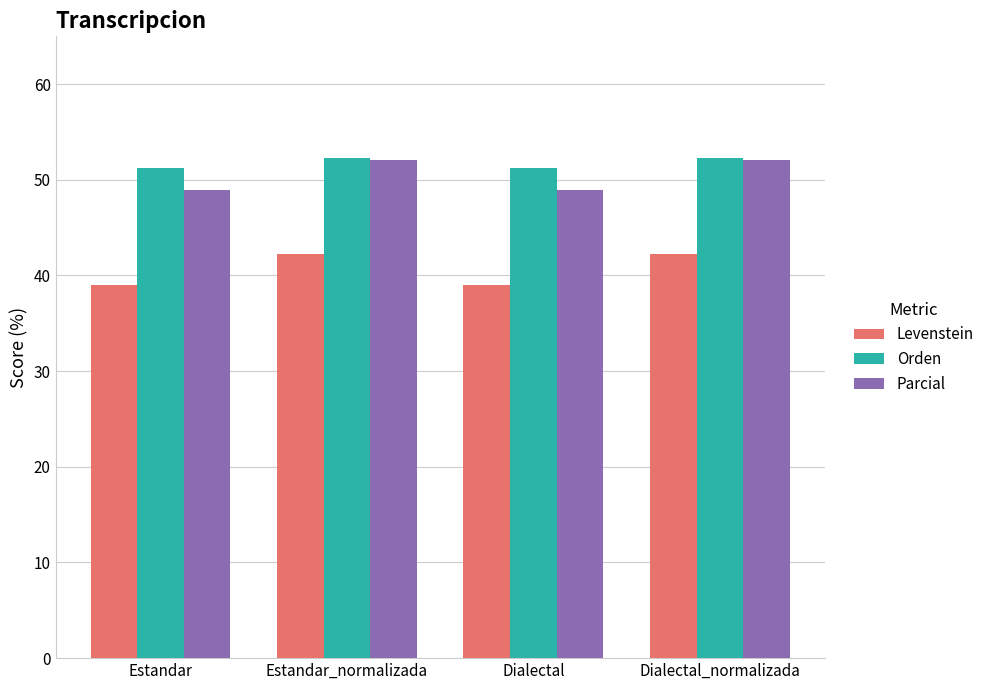

What is the total value across all series at Estandar?

139.2